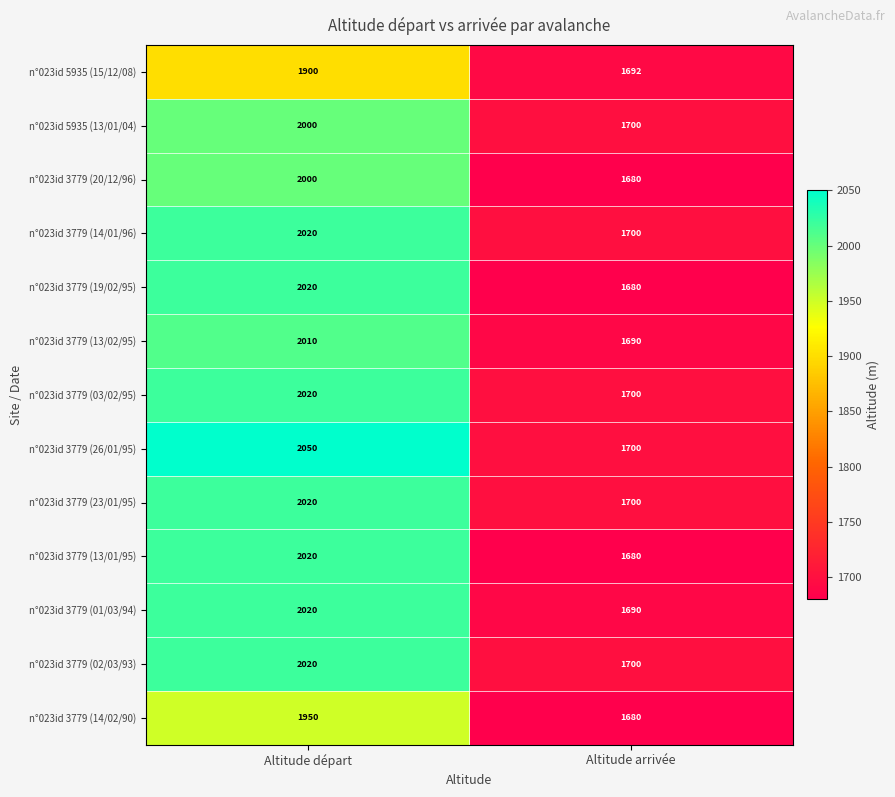

Which series has the largest total across all categories?

n°023id 3779 (26/01/95)